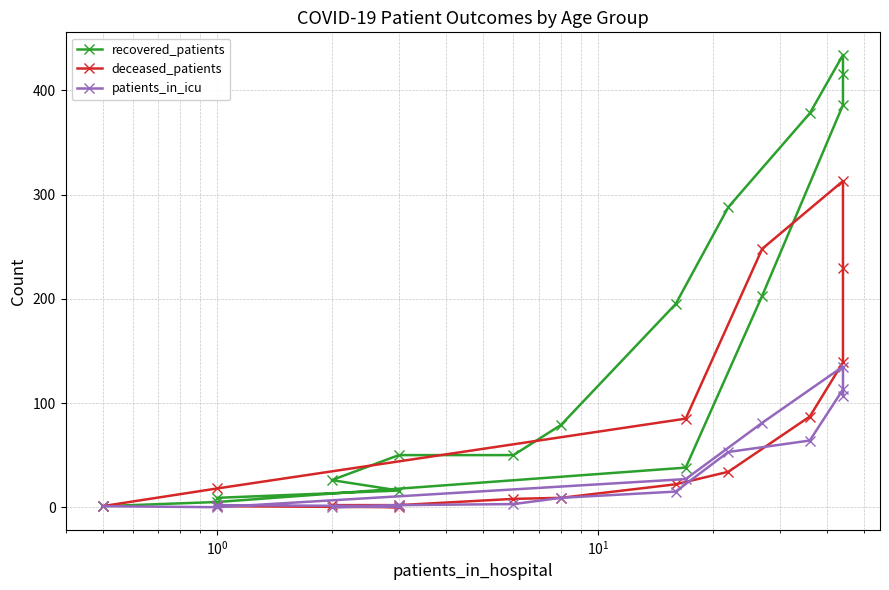

Where is the first local minimum for patients_in_icu?

$\mathdefault{10^{0}}$